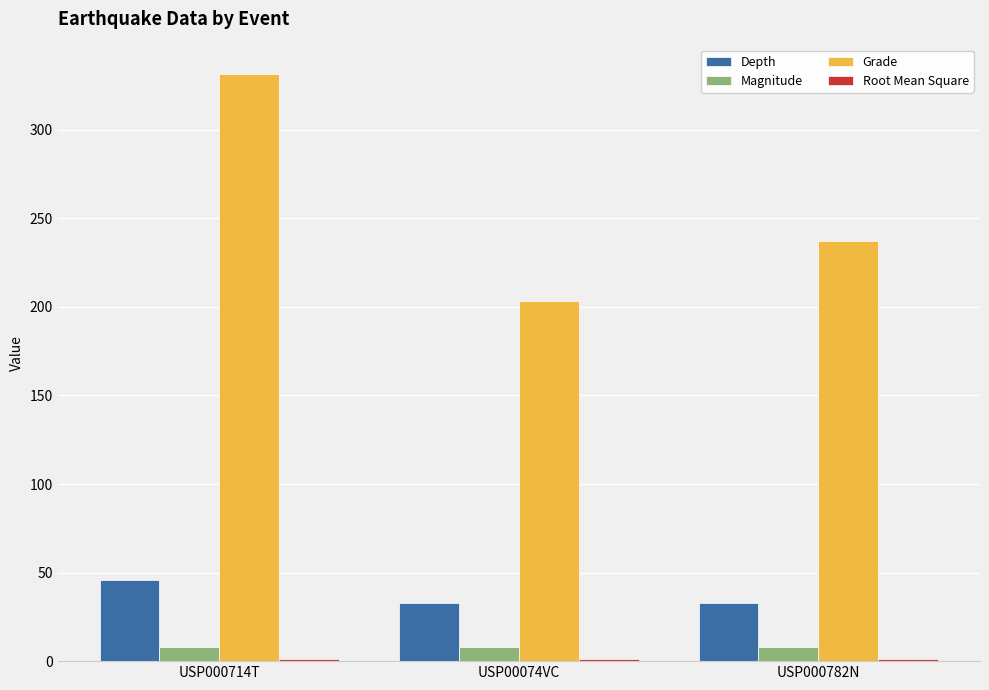

What is the total value across all series at USP000714T?

386.3